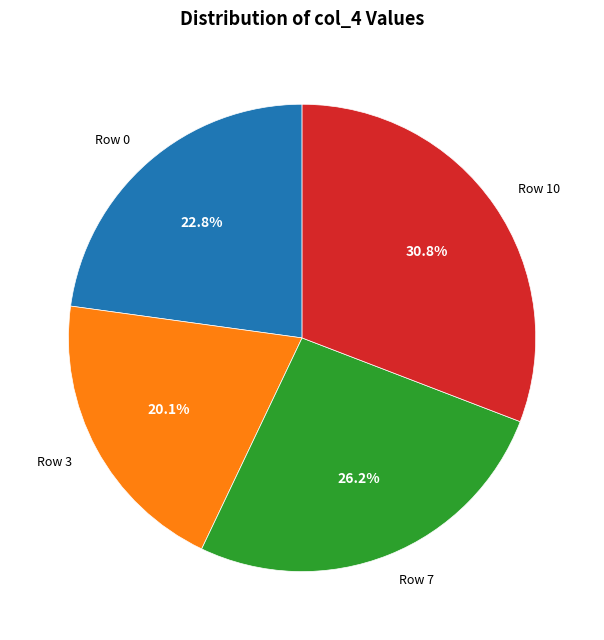

Rank the categories by value from lowest to highest.

Row 3, Row 0, Row 7, Row 10